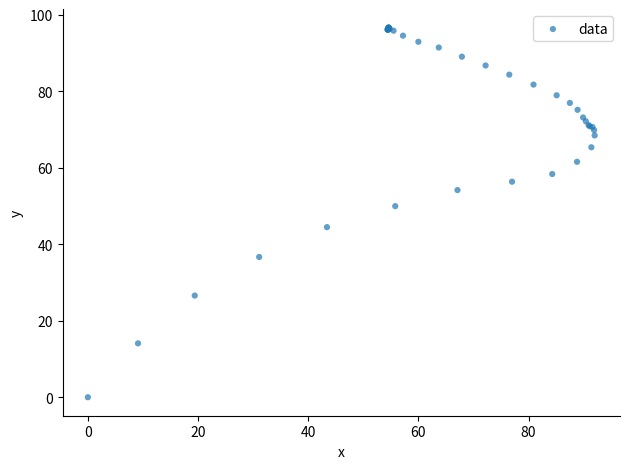

What Y value in the scatter plot is closest to 48?

50.0